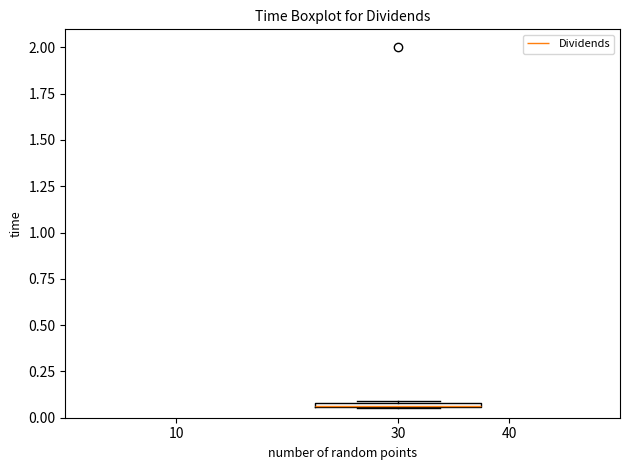

Where is the upper edge of the box at x = 30 on the y-axis? The values are not printed on the chart, so give them approximately, as read against the axis.

0.10